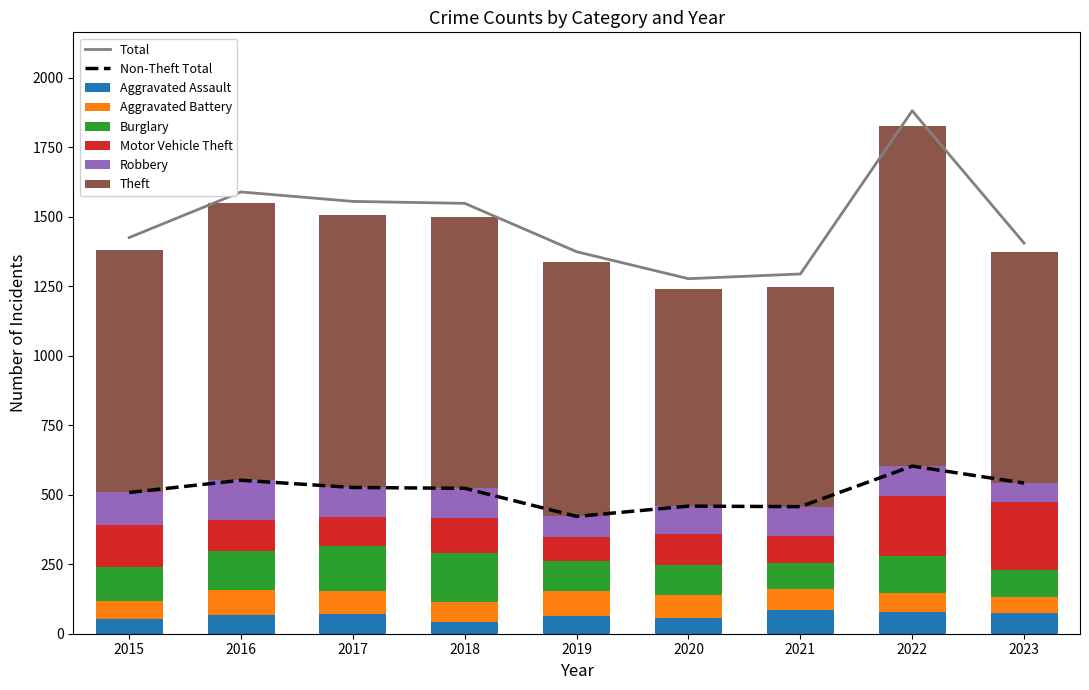

Rank the series by their maximum value, from highest to lowest.

Theft, Motor Vehicle Theft, Burglary, Robbery, Aggravated Battery, Aggravated Assault